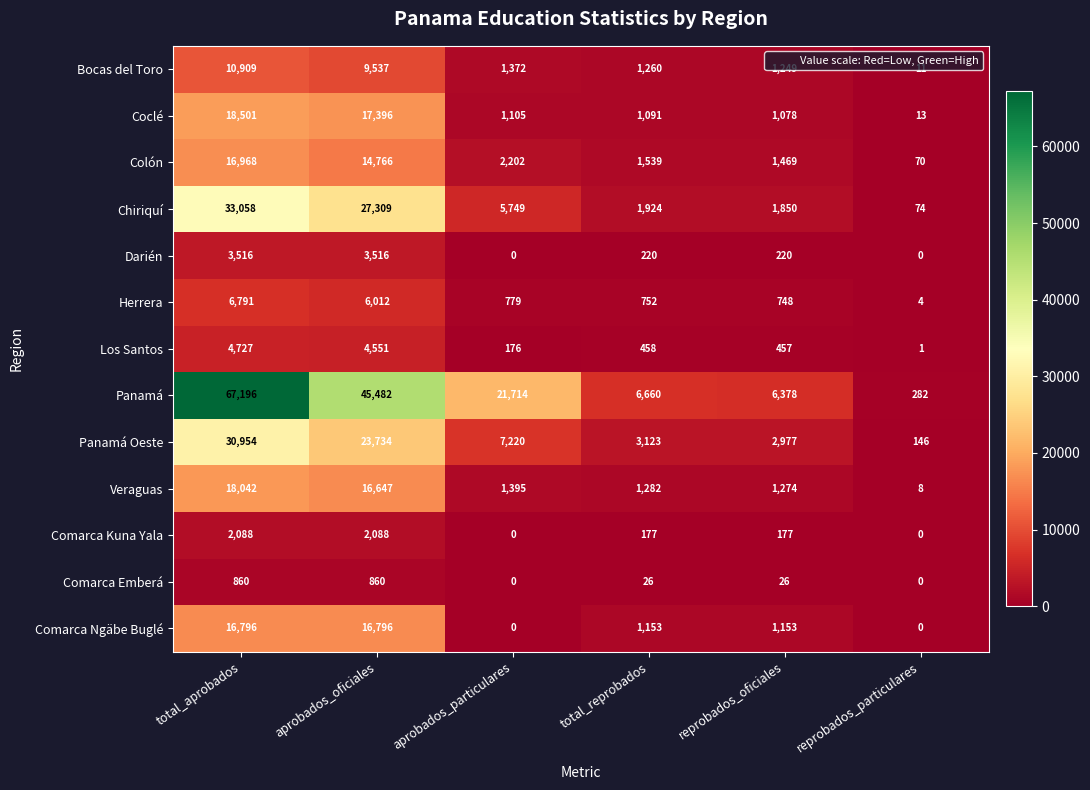

What is the difference between the maximum and minimum values in the Bocas del Toro series?

10898